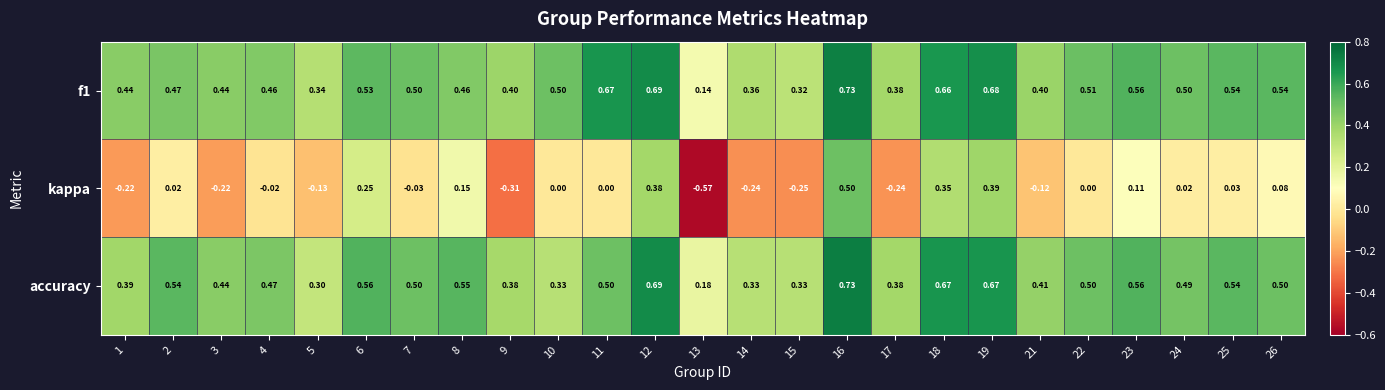

Which series has the widest spread of values?

kappa